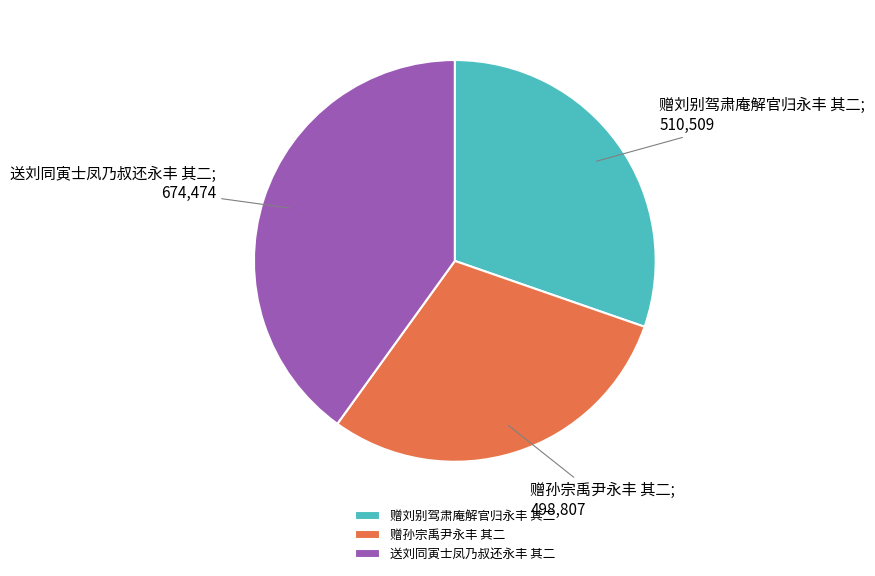

How many slices are in this pie chart?

3